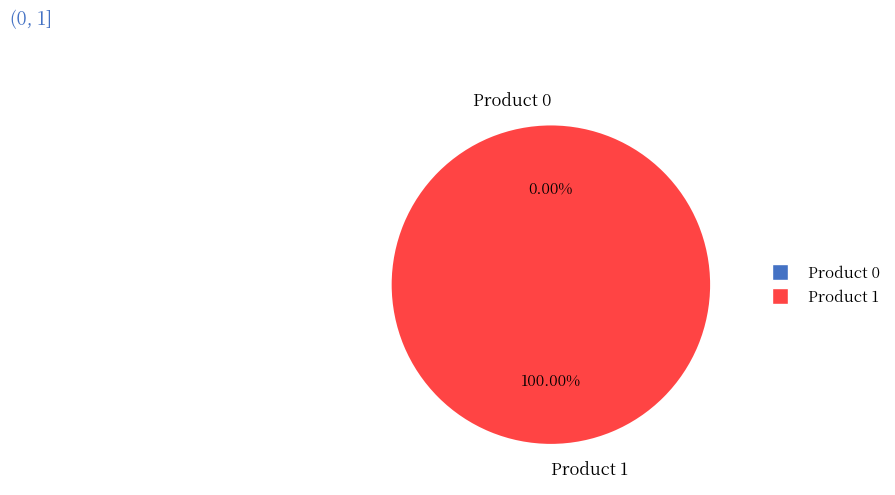

Which category has the smallest portion of the pie?

Product 0